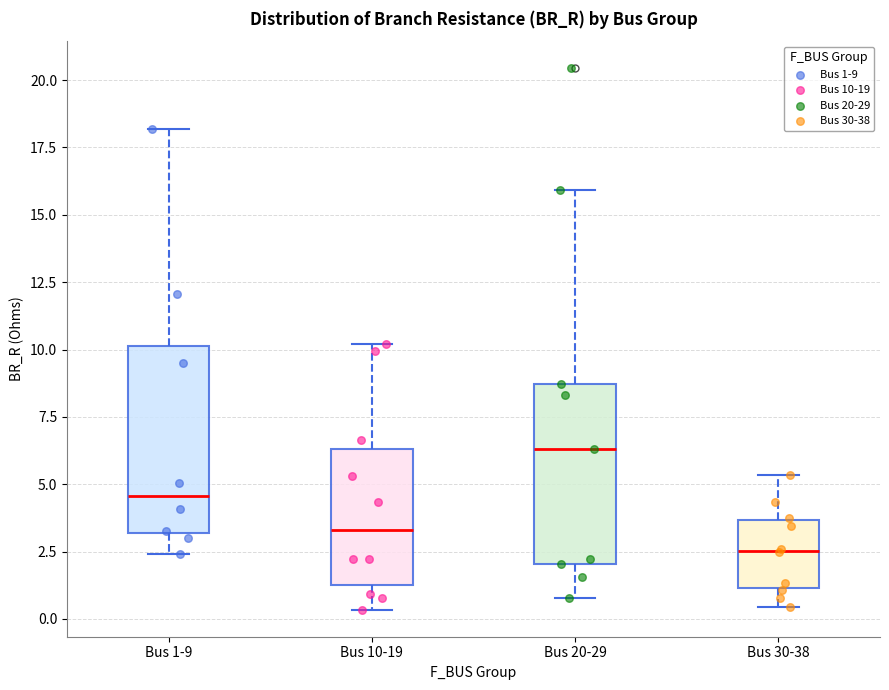

Where does the median line of the box for Bus 1-9 sit on the y-axis? The values are not printed on the chart, so give them approximately, as read against the axis.

4.5